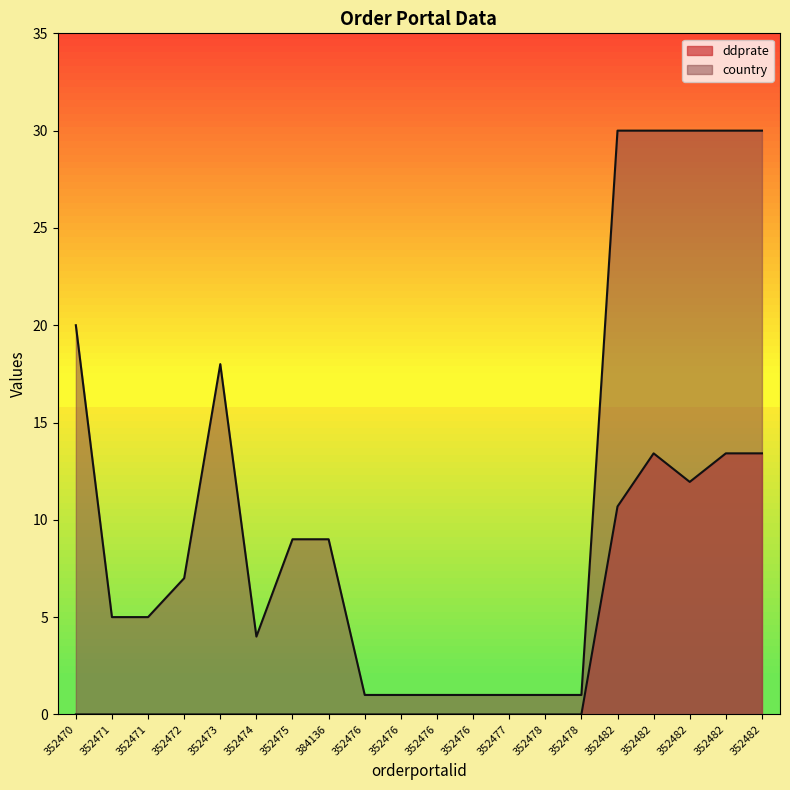

Reading left to right, transcribe all the data shown in this chart.

ddprate: 352470=0.0	352471=0.0	352471=0.0	352472=0.0	352473=0.0	352474=0.0	352475=0.0	384136=0.0	352476=0.0	352476=0.0	352476=0.0	352476=0.0	352477=0.0	352478=0.0	352478=0.0	352482=10.7	352482=13.4	352482=11.9	352482=13.4	352482=13.4
country: 352470=20.0	352471=5.0	352471=5.0	352472=7.0	352473=18.0	352474=4.0	352475=9.0	384136=9.0	352476=1.0	352476=1.0	352476=1.0	352476=1.0	352477=1.0	352478=1.0	352478=1.0	352482=30.0	352482=30.0	352482=30.0	352482=30.0	352482=30.0